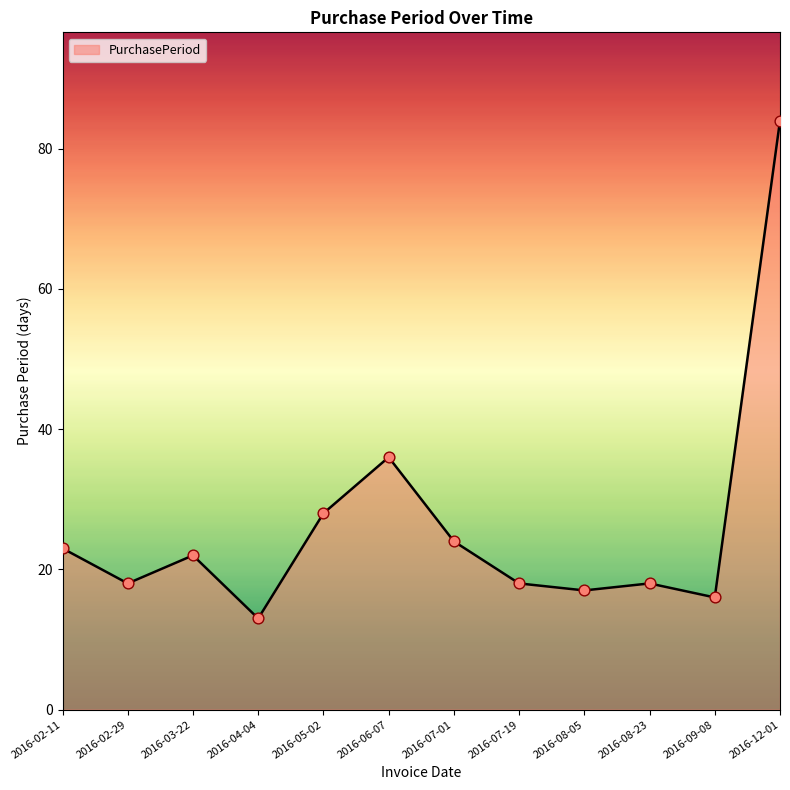

Which has a higher value, 2016-08-23 or 2016-06-07?

2016-06-07